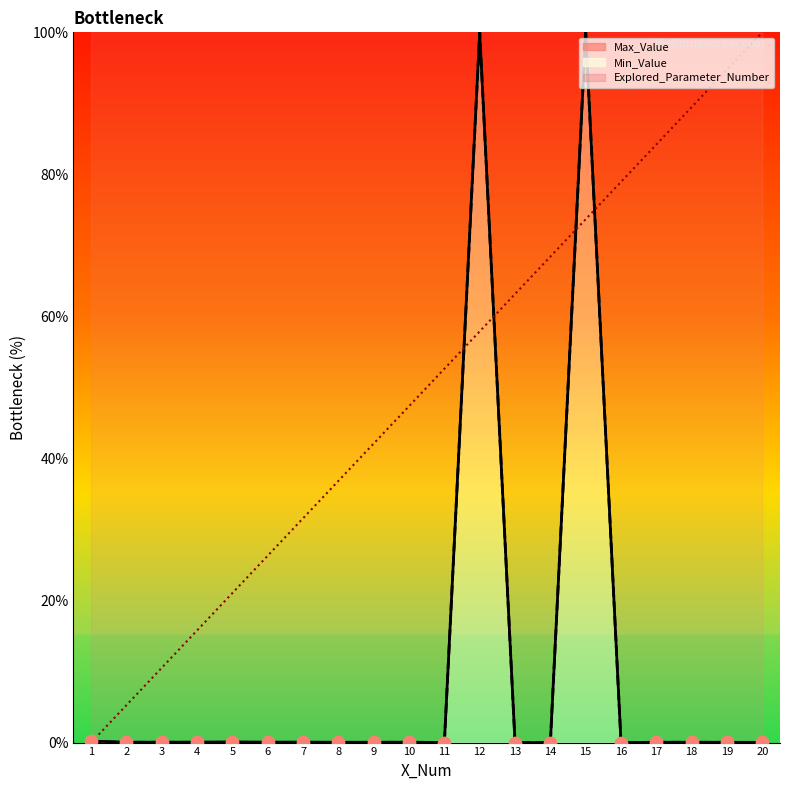

Which series reaches the maximum Y coordinate?

Explored_Parameter_Number